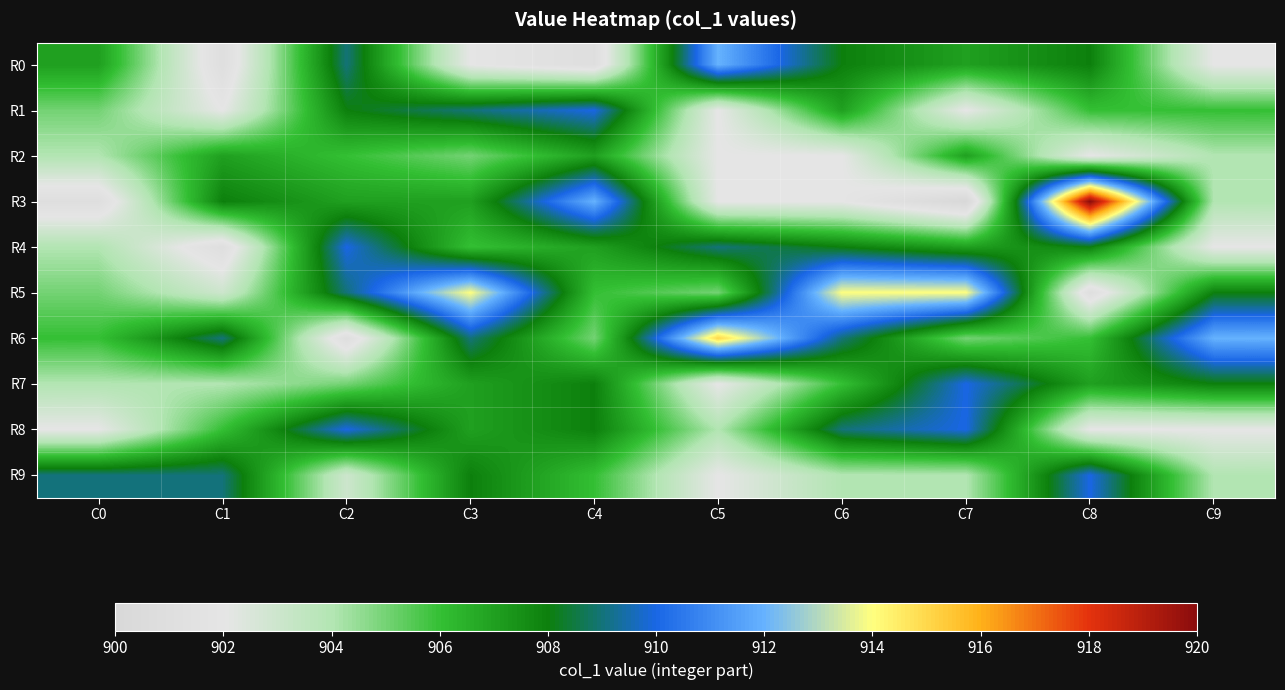

Reading right to left, what are all the values shown in this chart?

R0: C9=902	C8=908	C7=907	C6=908	C5=912	C4=901	C3=902	C2=909	C1=901	C0=907
R1: C9=906	C8=906	C7=902	C6=907	C5=902	C4=910	C3=909	C2=908	C1=902	C0=905
R2: C9=904	C8=902	C7=907	C6=902	C5=902	C4=907	C3=905	C2=906	C1=907	C0=904
R3: C9=904	C8=920	C7=900	C6=902	C5=902	C4=912	C3=907	C2=907	C1=908	C0=901
R4: C9=902	C8=908	C7=907	C6=908	C5=909	C4=907	C3=906	C2=910	C1=901	C0=904
R5: C9=908	C8=901	C7=914	C6=914	C5=905	C4=906	C3=914	C2=909	C1=903	C0=905
R6: C9=912	C8=906	C7=905	C6=909	C5=915	C4=905	C3=909	C2=901	C1=909	C0=906
R7: C9=908	C8=907	C7=910	C6=906	C5=902	C4=908	C3=907	C2=905	C1=904	C0=904
R8: C9=902	C8=902	C7=910	C6=909	C5=904	C4=908	C3=907	C2=910	C1=906	C0=902
R9: C9=904	C8=910	C7=904	C6=904	C5=902	C4=906	C3=908	C2=903	C1=909	C0=909